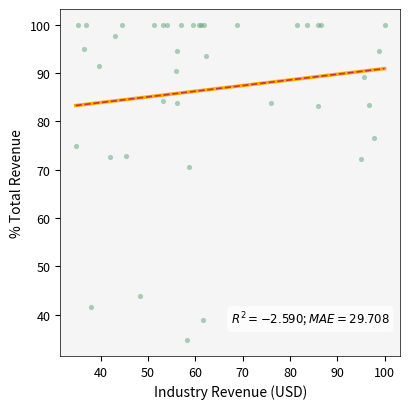

What Y value in the scatter plot is closest to 67?

70.7